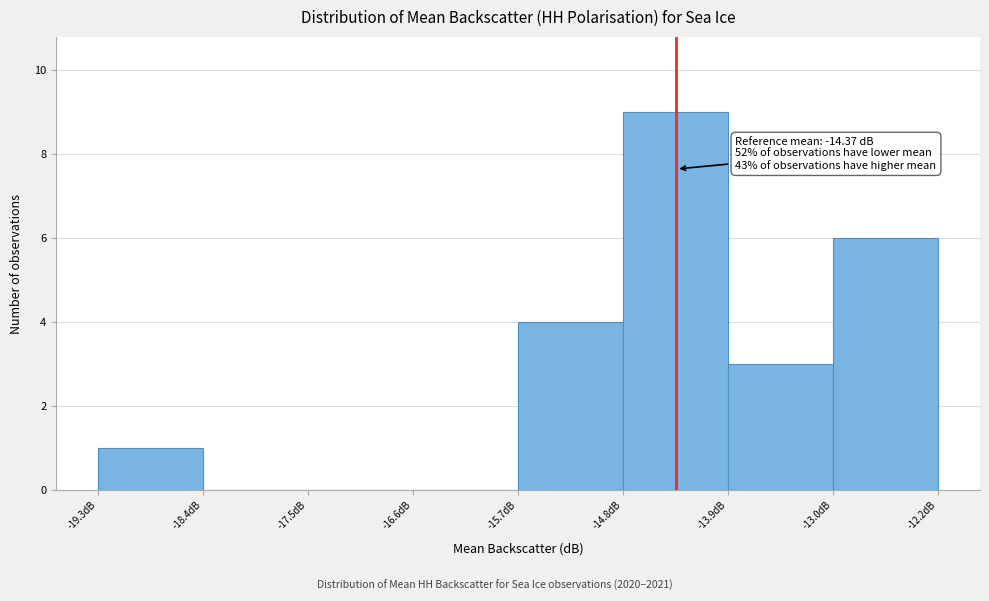

Which range on the x-axis has the tallest bar?

-14.8 to -13.9